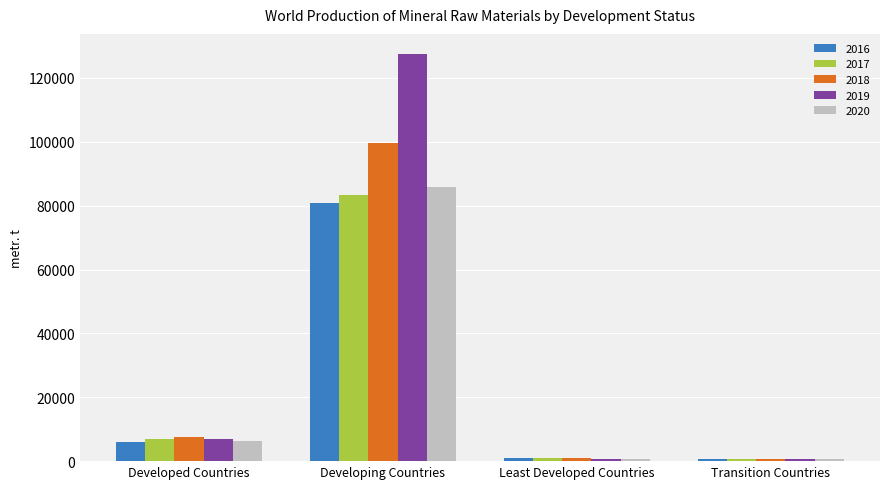

How many distinct data groups are displayed?

5